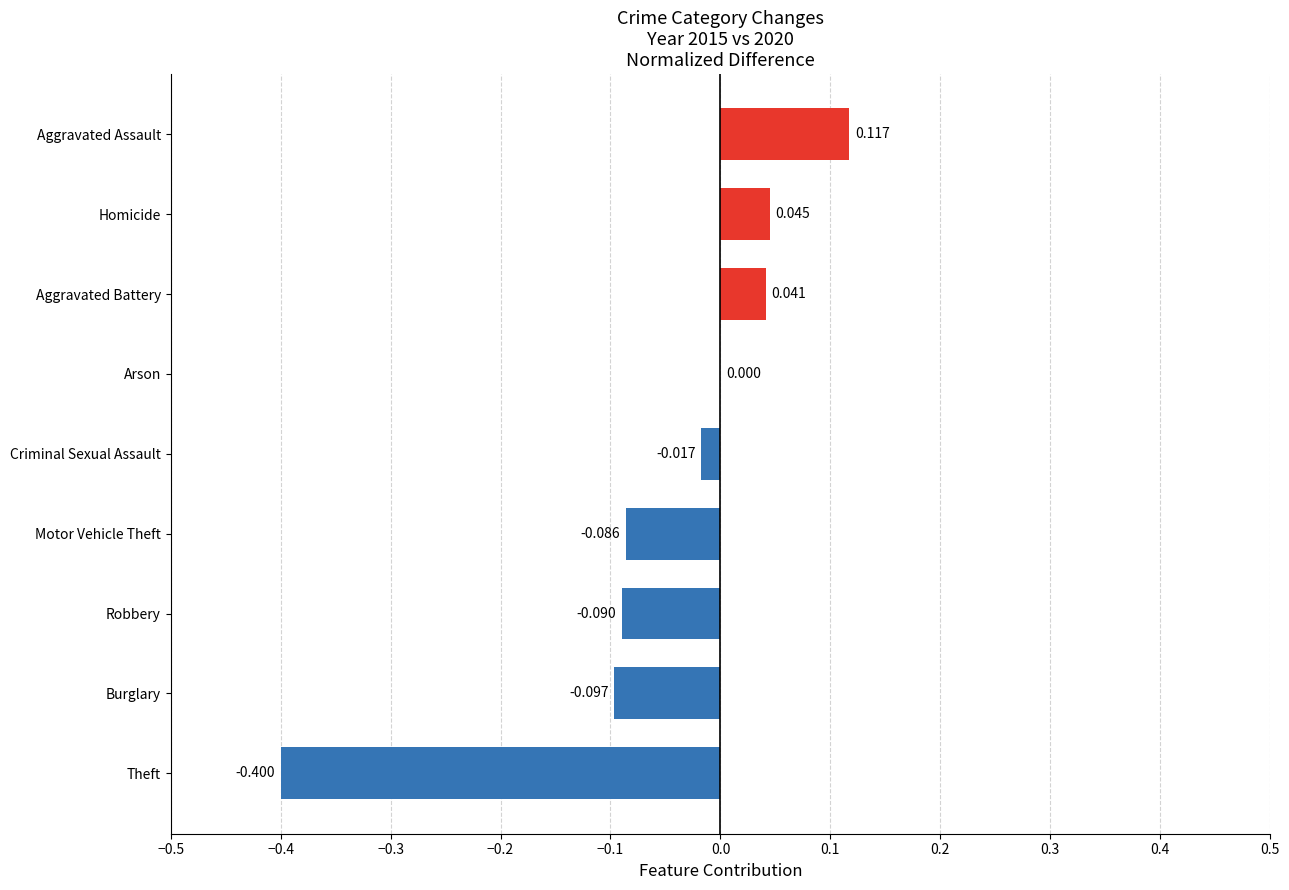

Between Motor Vehicle Theft and Theft, which is larger?

Motor Vehicle Theft